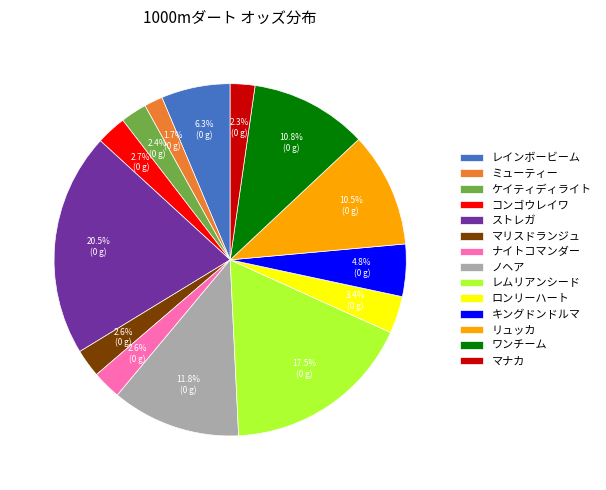

Is ミューティー the majority of the pie?

No